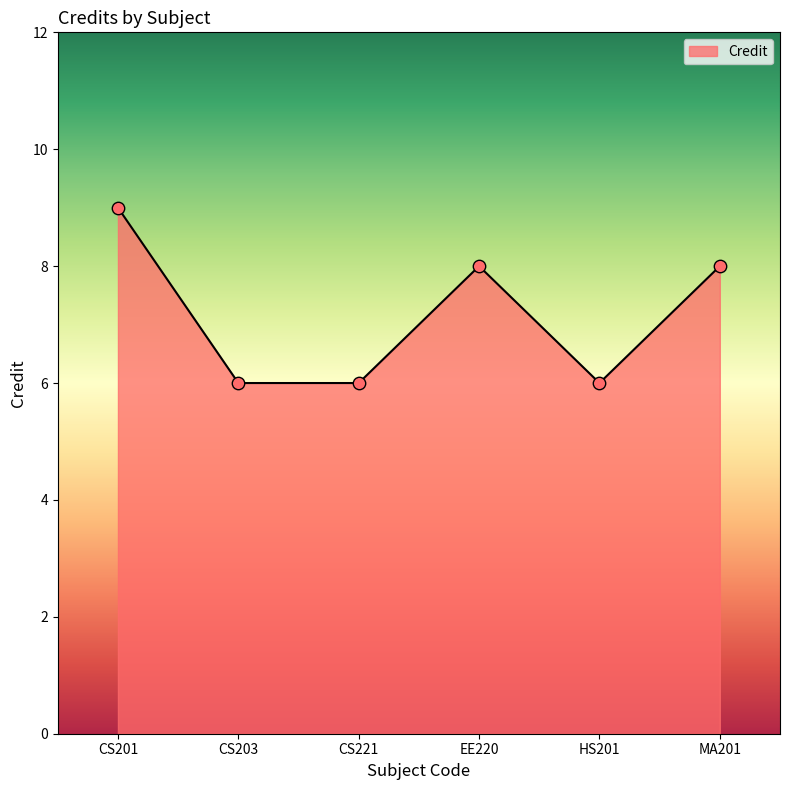

Which has a higher value, HS201 or EE220?

EE220